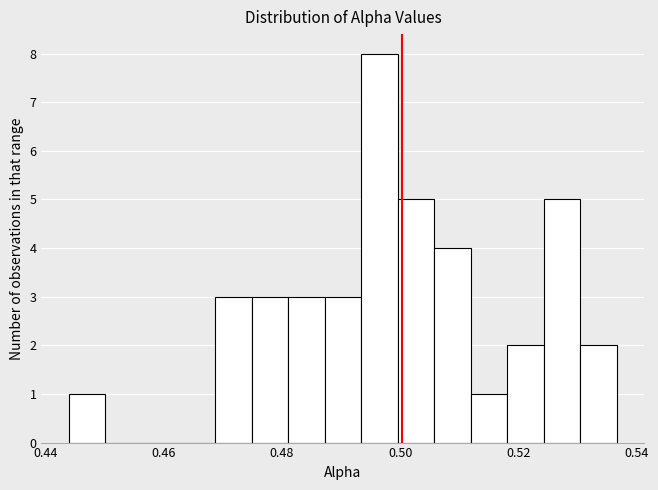

Around what value on the x-axis is the tallest bar? Give the approximate position of its centre, as read against the axis.

0.496